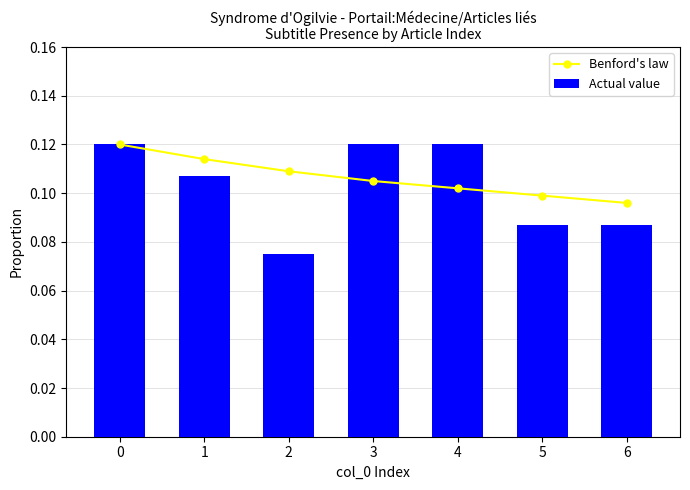

Which category has the lowest value across all series?

2